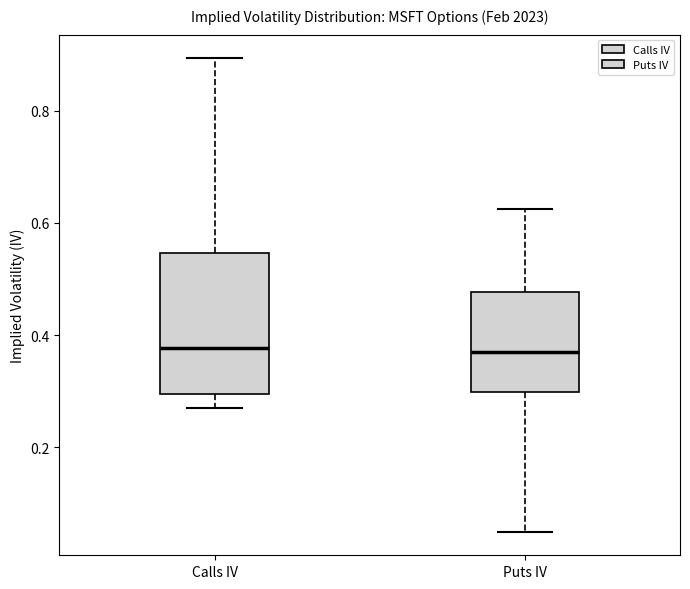

Where is the lower edge of the box for Puts IV on the y-axis? The values are not printed on the chart, so give them approximately, as read against the axis.

0.30